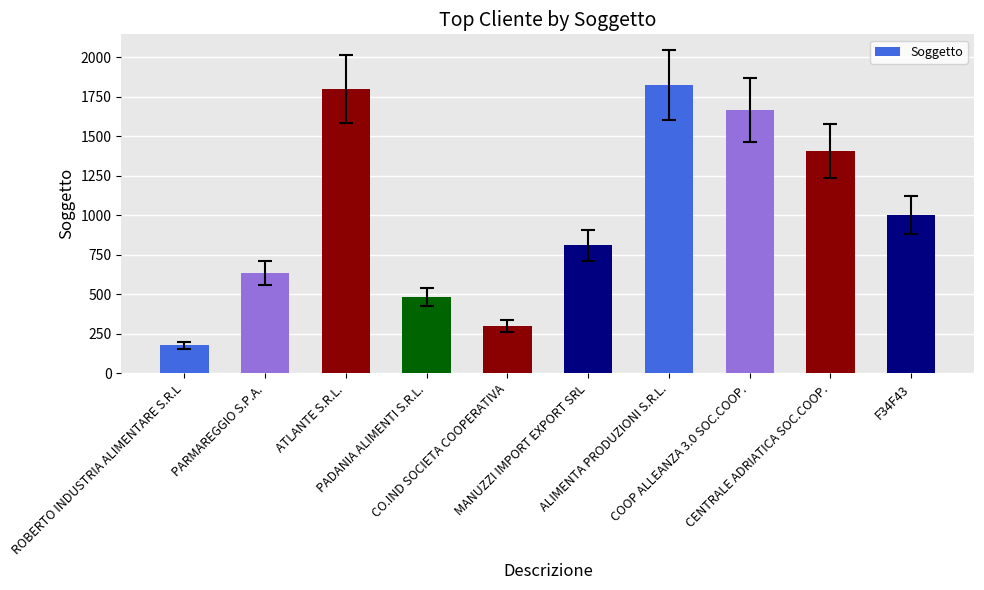

True or false: the data shows 1000 at F34F43.

True